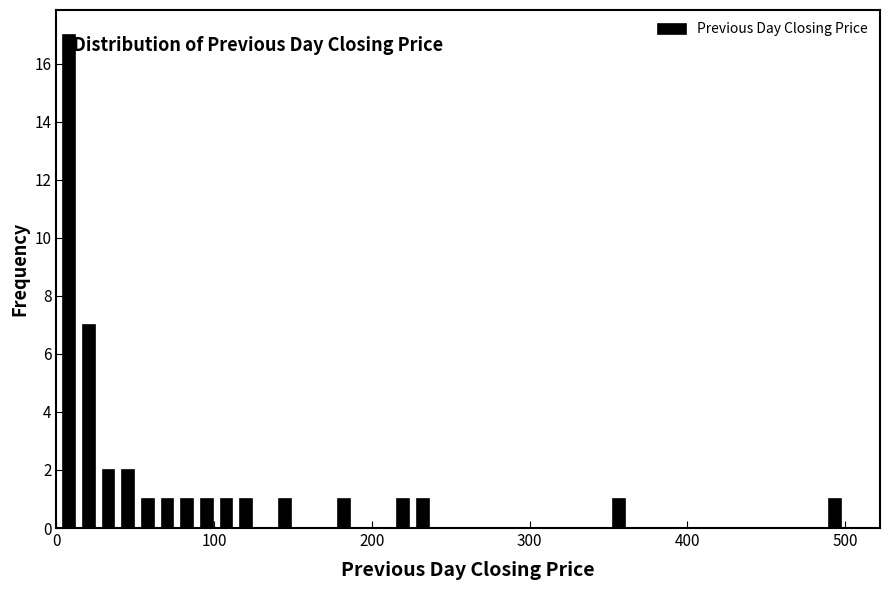

Around what value on the x-axis is the tallest bar? Give the approximate position of its centre, as read against the axis.

10